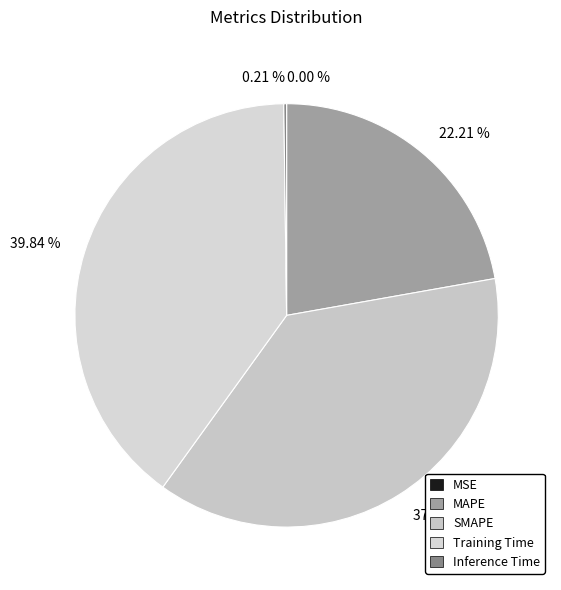

How many slices are in this pie chart?

5